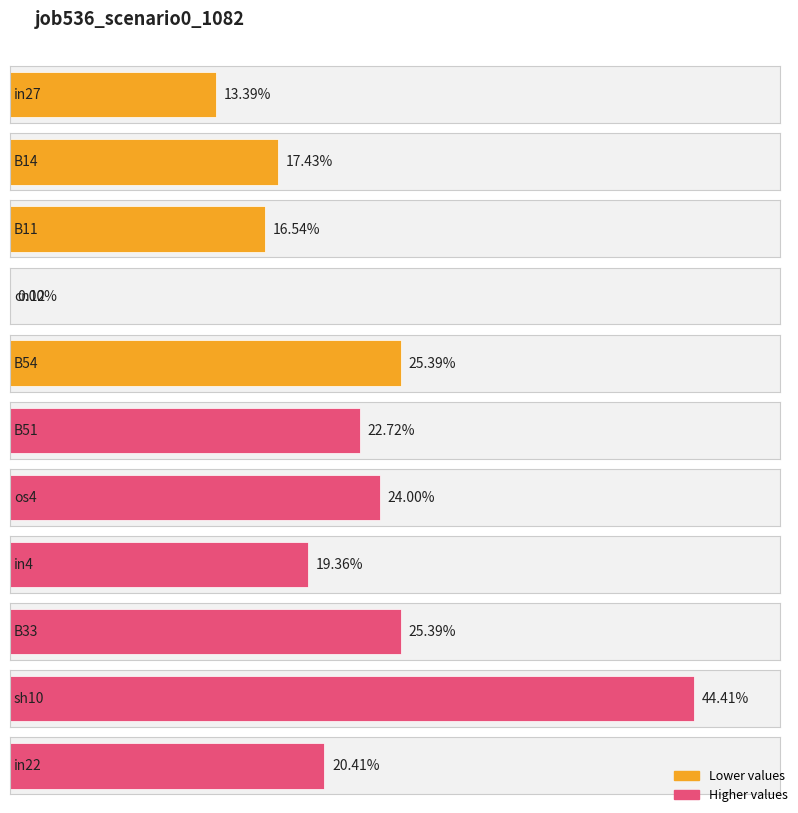

At which category does the chart reach its minimum across all series?

cn12